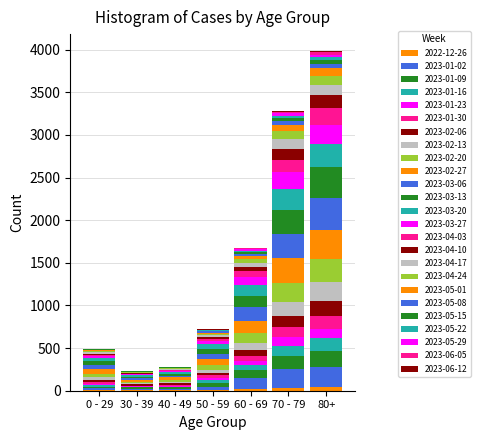

Count the number of data series in this chart.

25